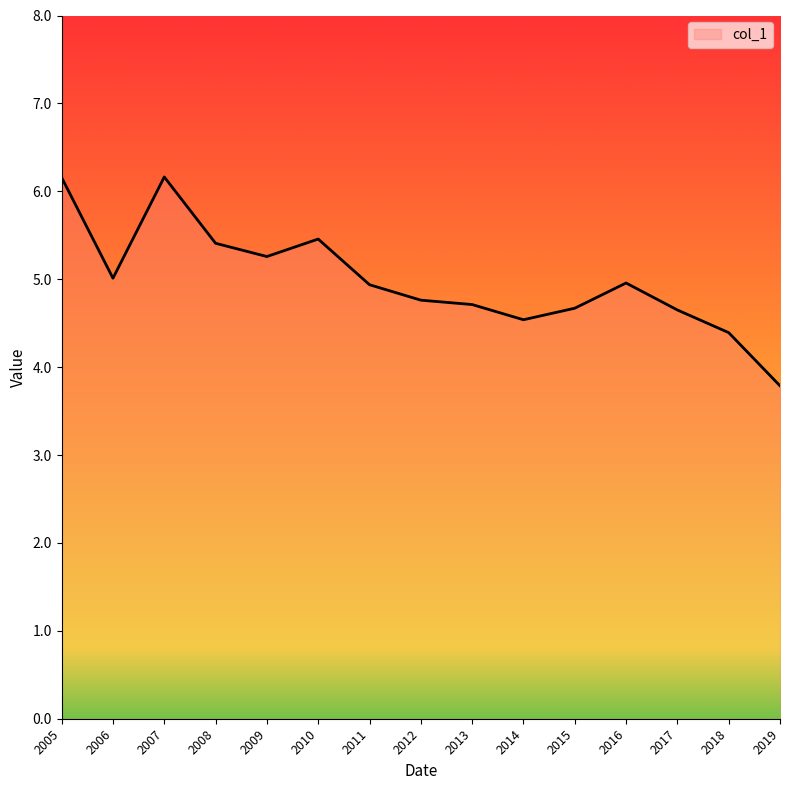

What is the difference between the values at 2011 and 2010?

0.5